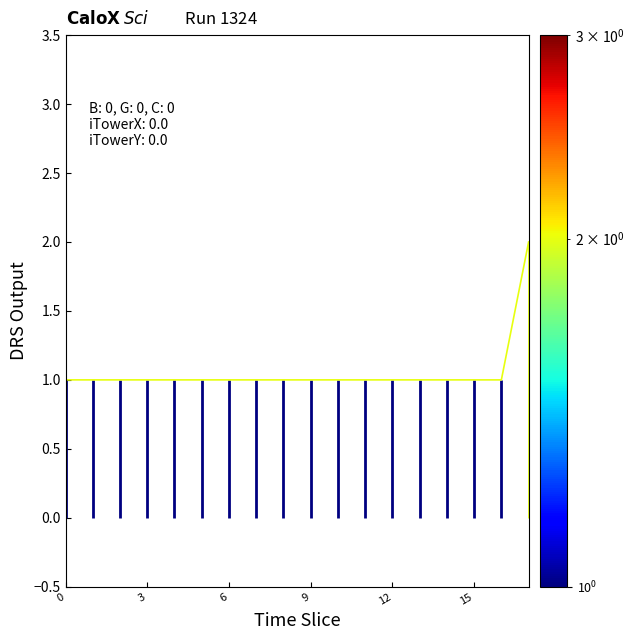

Between 12 and 6, which is larger?

12